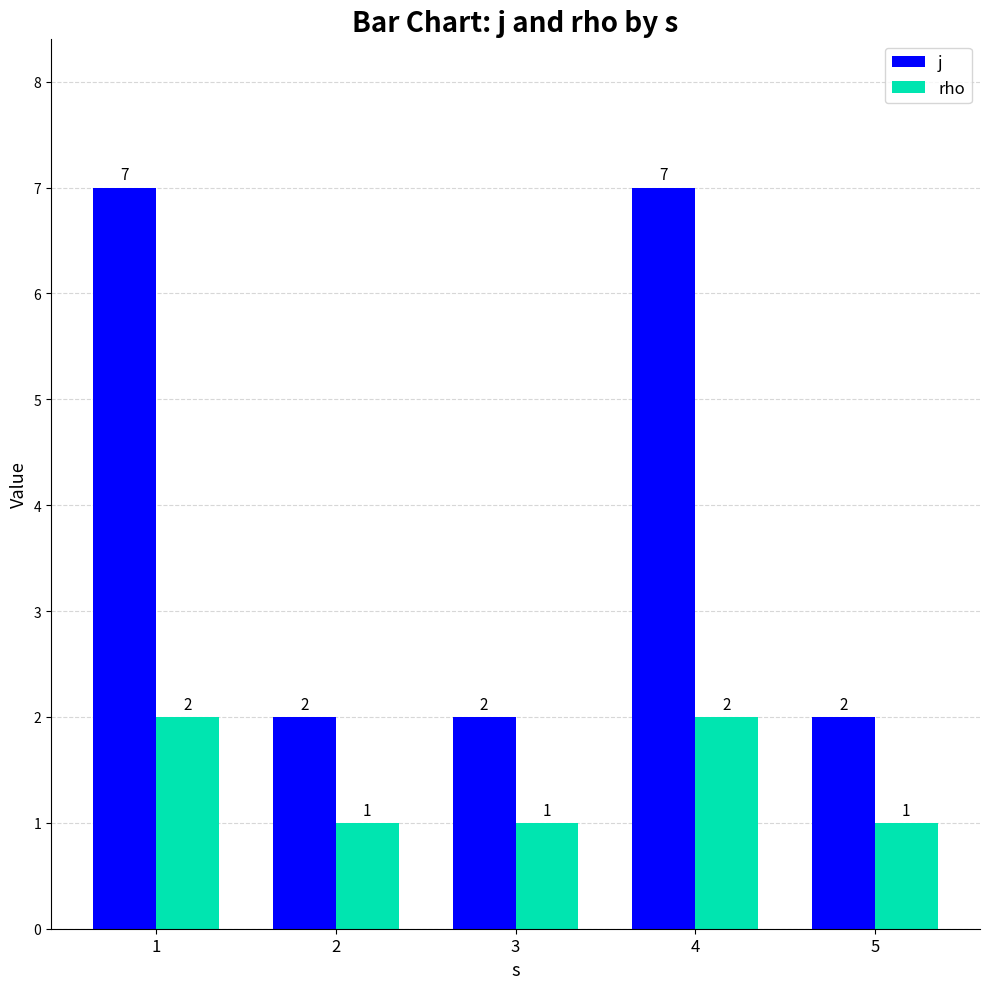

Is it true that j equals 3 at 5?

False